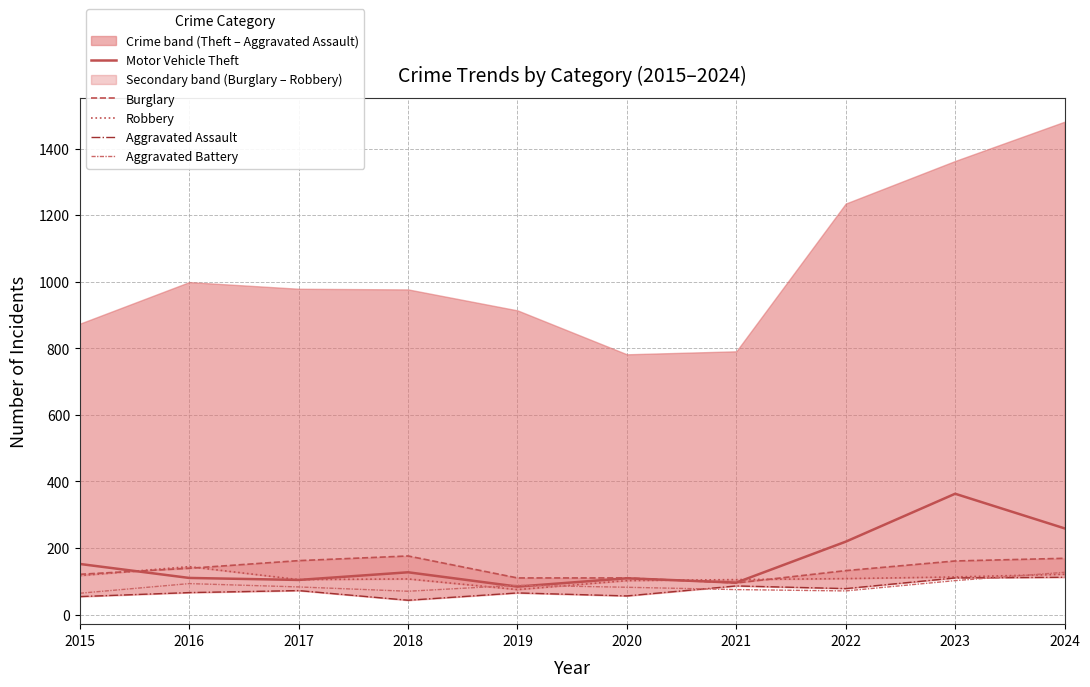

How many interior local peaks does the Burglary series have?

1